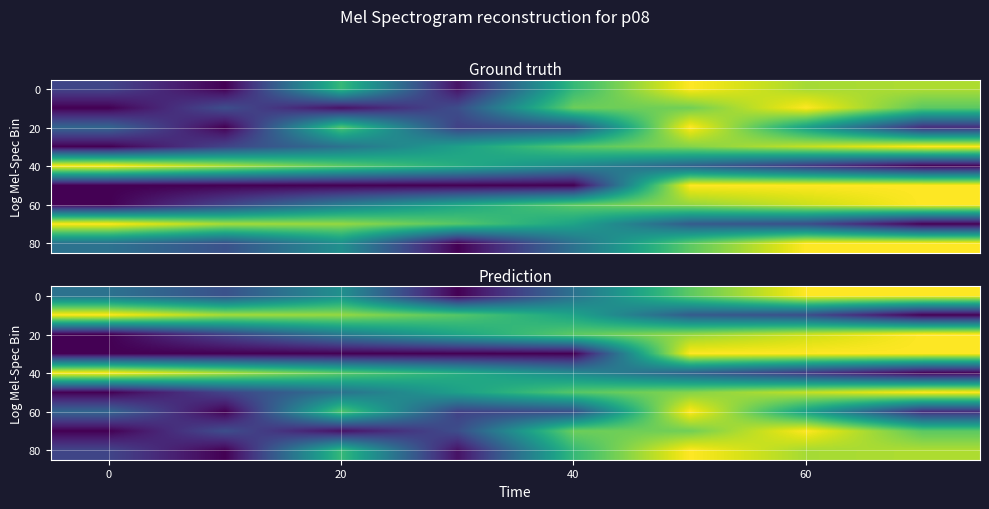

What is the total value across all series at 0?

2.9